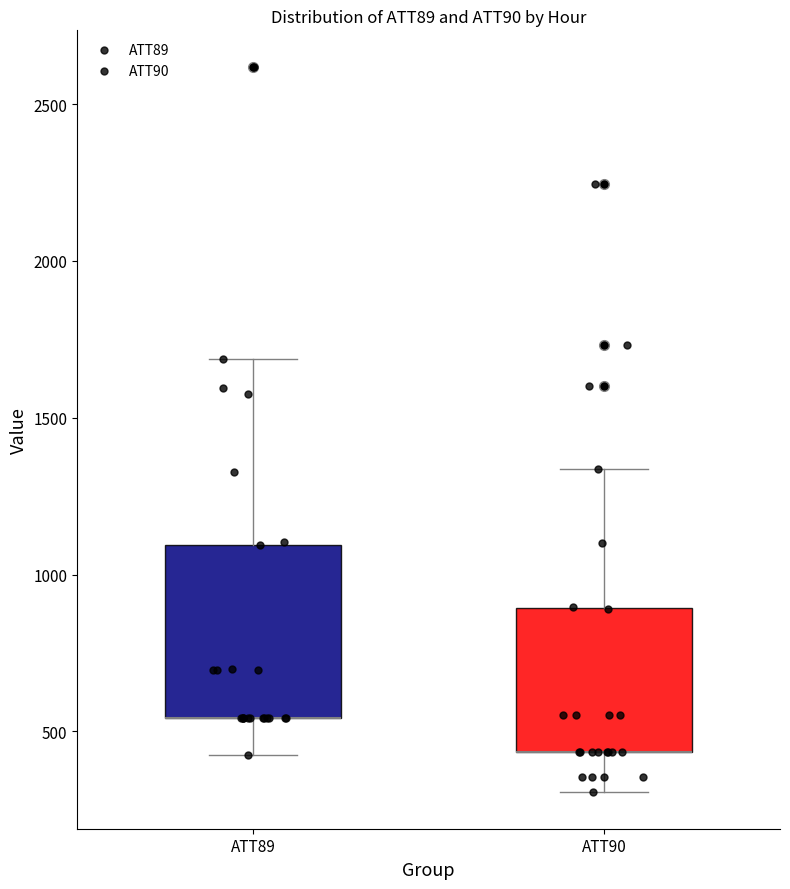

Comparing the boxes themselves (not the whiskers), which one is the tallest?

ATT89